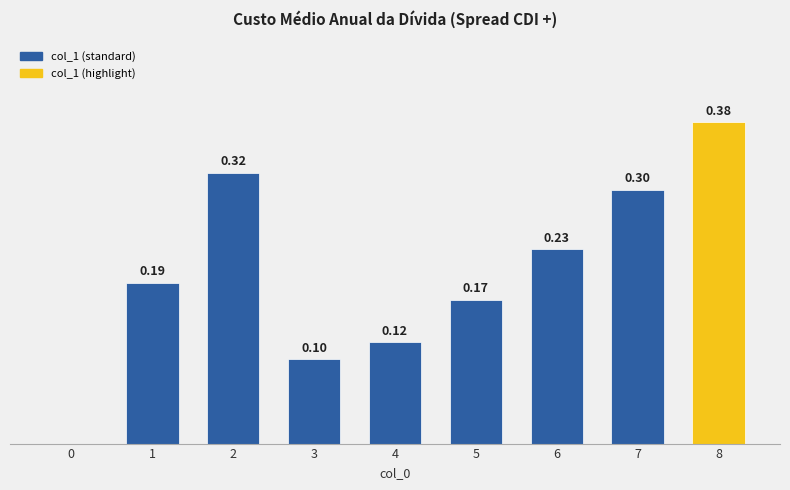

Are the bars horizontal?

No